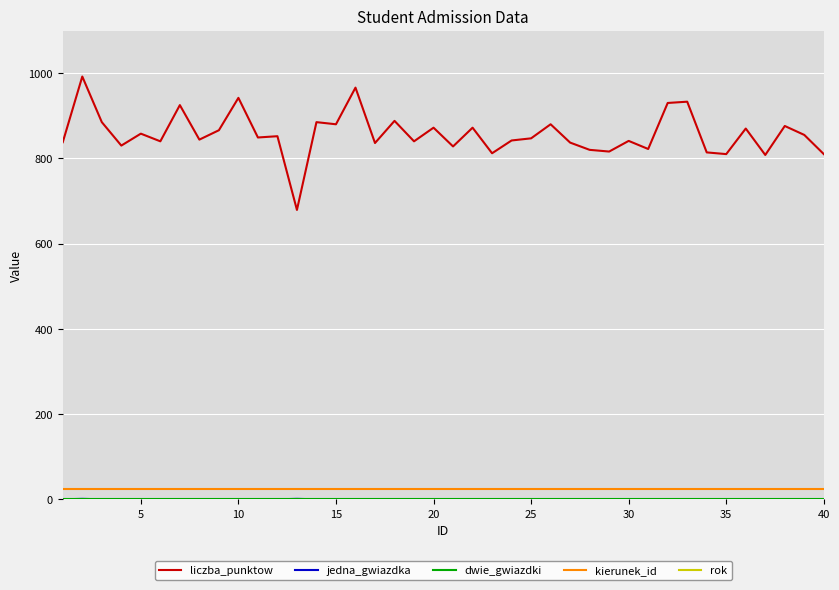

What is the maximum value for liczba_punktow?

992